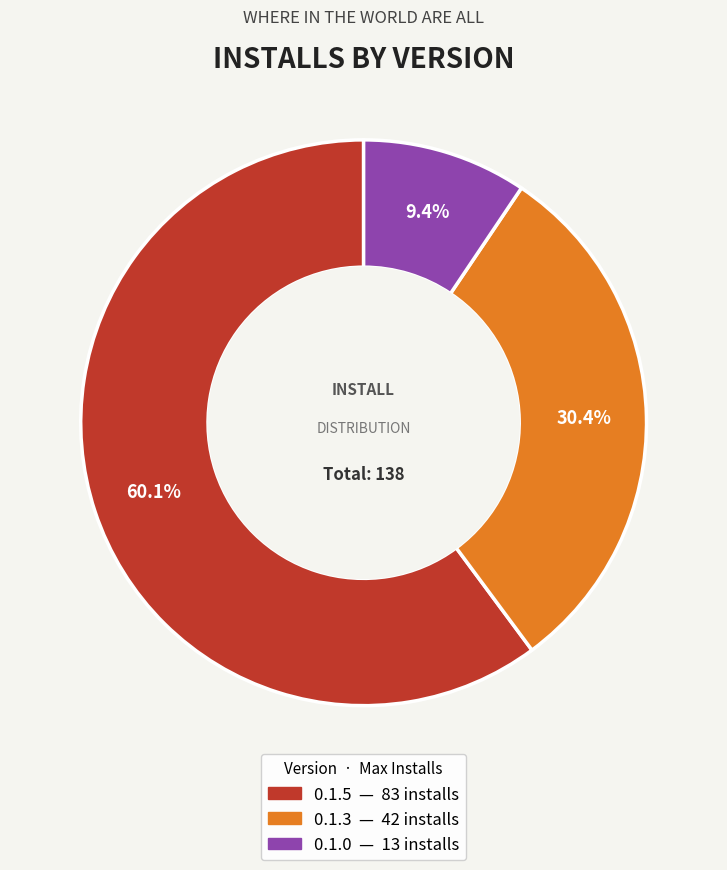

Is there any slice that represents more than half of the pie?

Yes